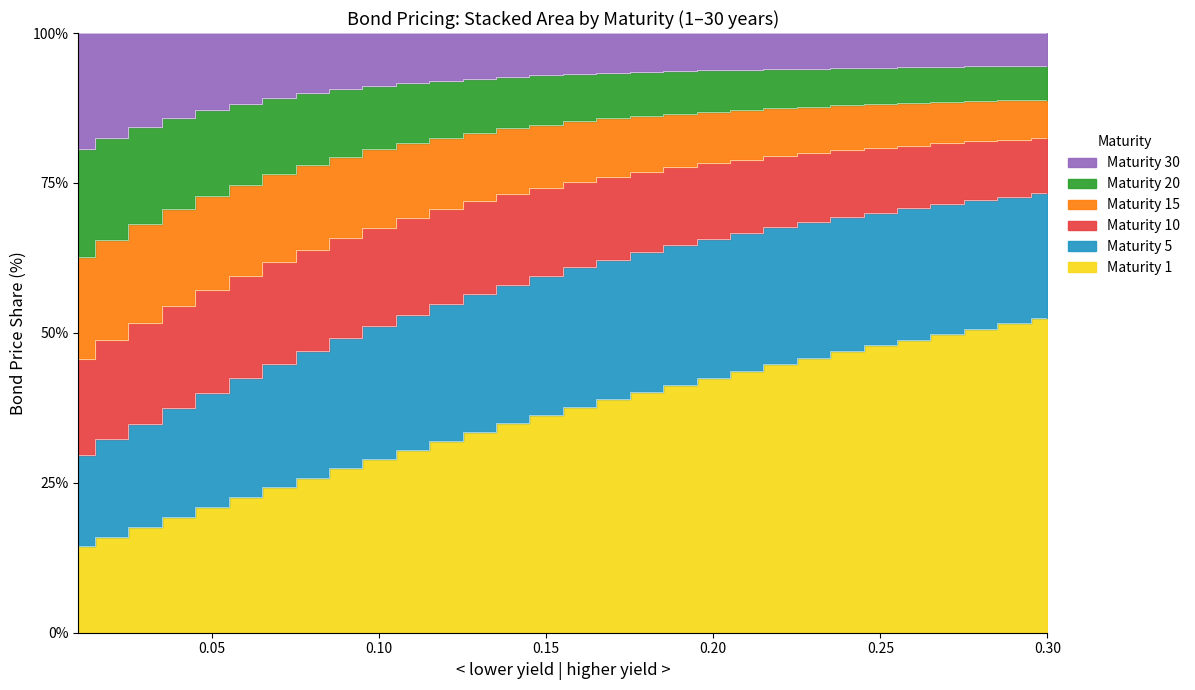

True or false: Maturity 15 and Maturity 5 cross at least once.

False